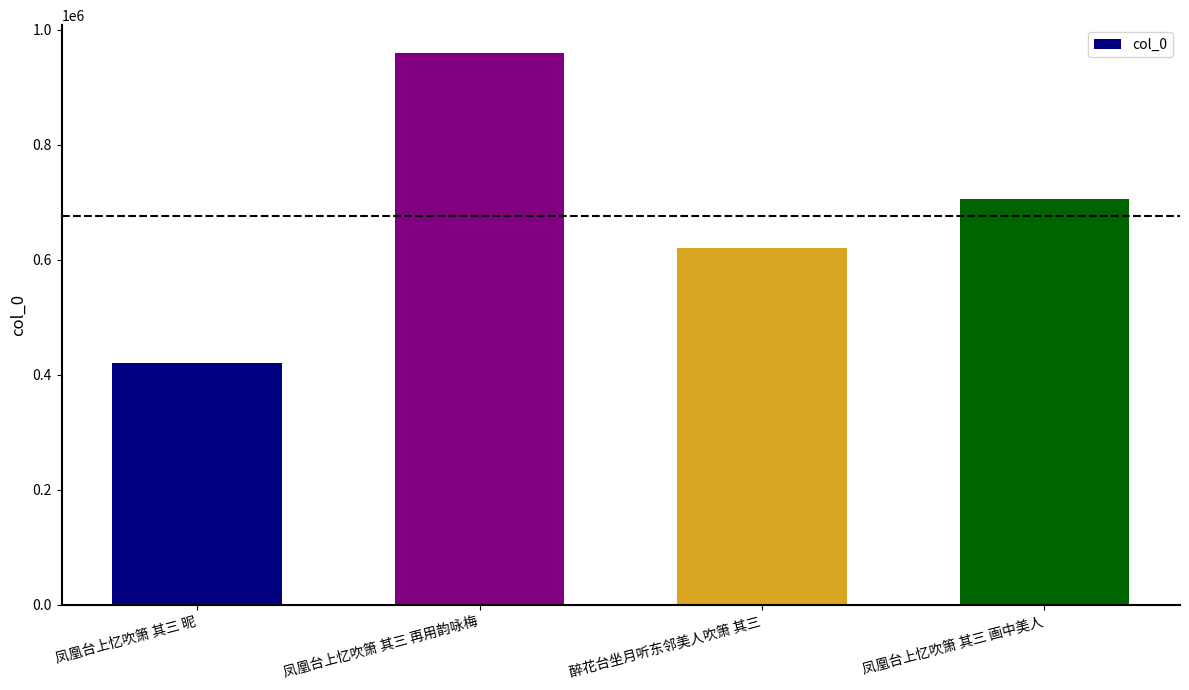

List the labels in order of value, smallest first.

凤凰台上忆吹箫 其三 昵, 醉花台坐月听东邻美人吹箫 其三, 凤凰台上忆吹箫 其三 画中美人, 凤凰台上忆吹箫 其三 再用韵咏梅